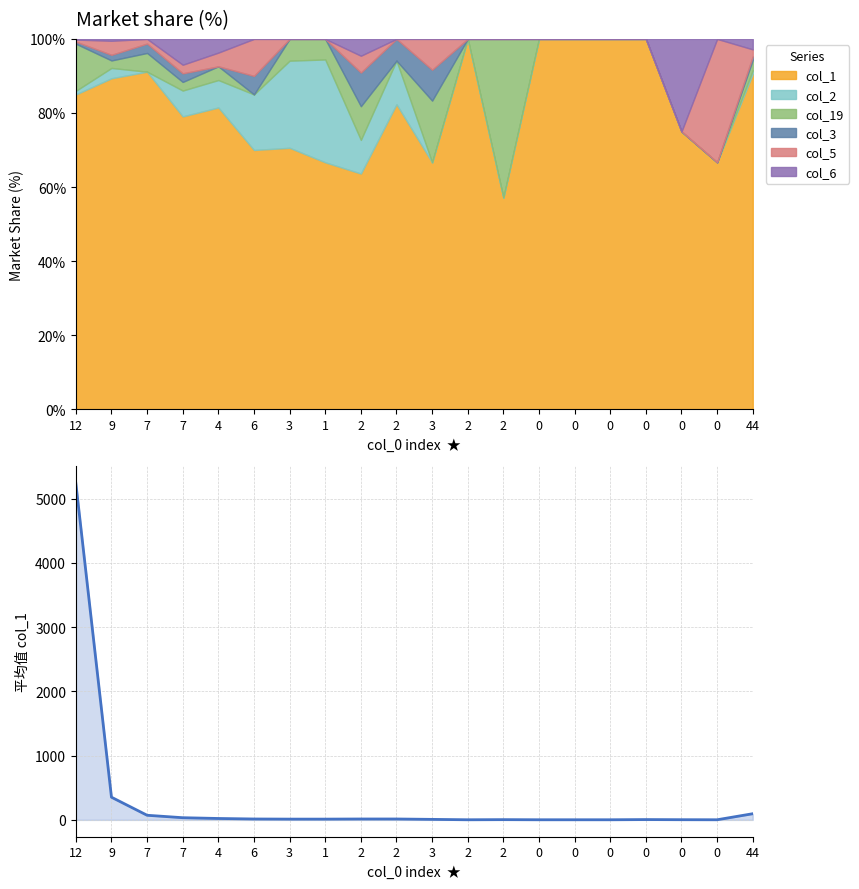

Reading left to right, transcribe all the data shown in this chart.

12=5240	9=353	7=72	7=34	4=22	6=14	3=12	1=12	2=14	2=14	3=8	2=2	2=4	0=2	0=2	0=2	0=5	0=3	0=2	44=96